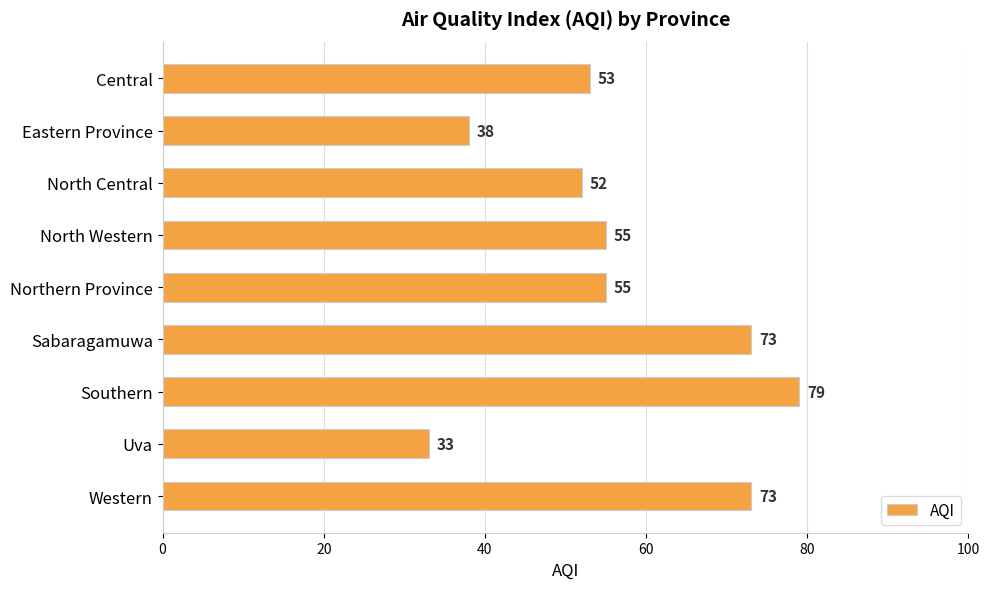

What is the approximate value at North Western, to the nearest 10?

60